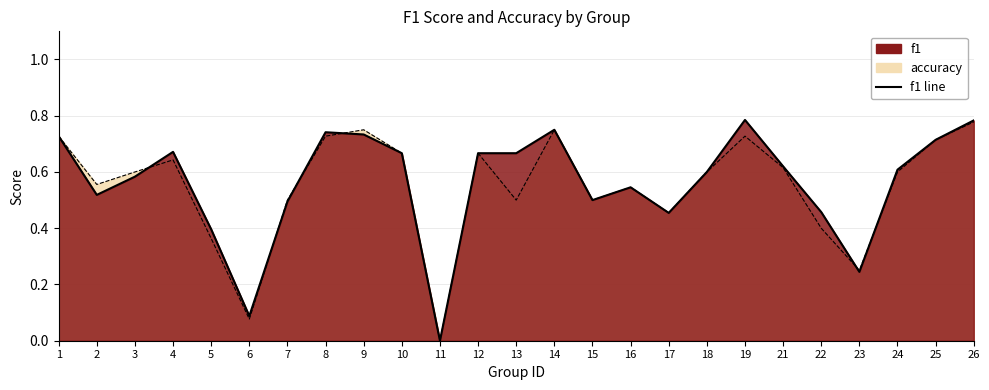

At how many categories does at least one series exceed 0?

24